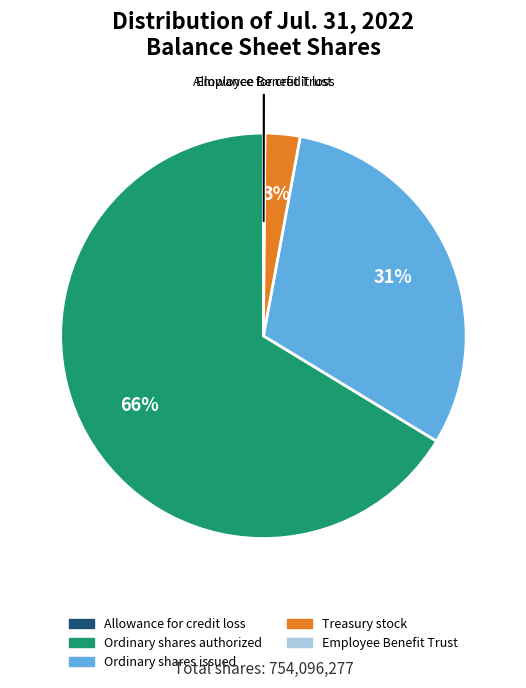

What is the majority slice?

Ordinary shares authorized